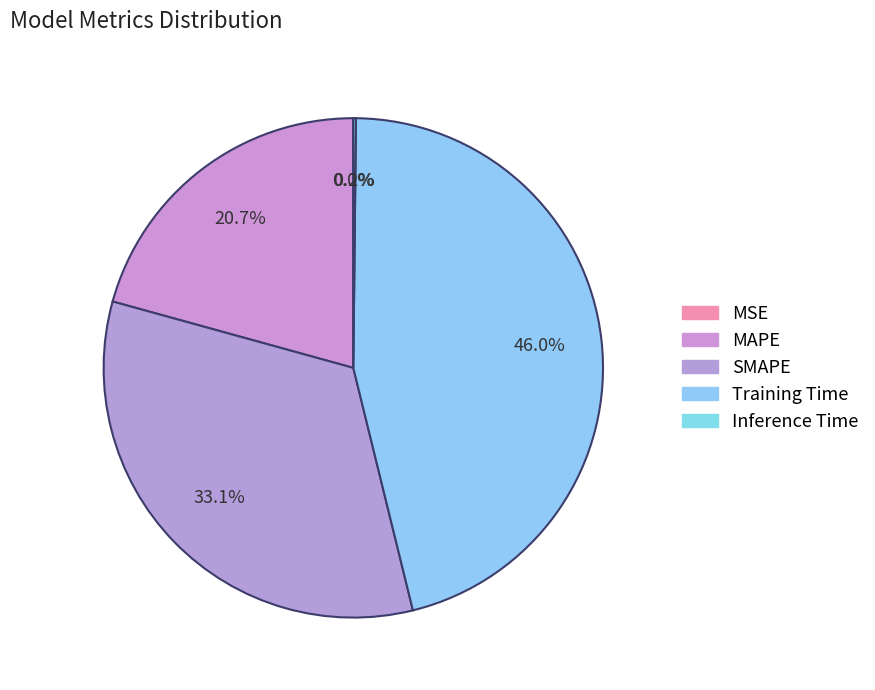

To the nearest percent, what is the average slice percentage?

20%